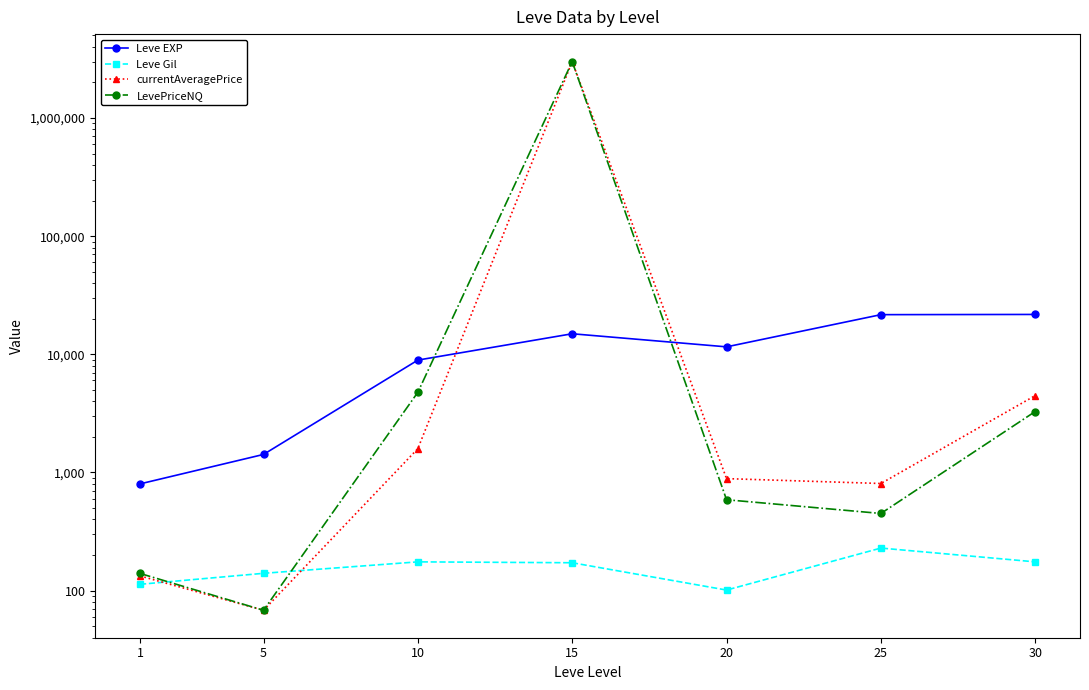

How many data points in Leve EXP are above 11560?

3